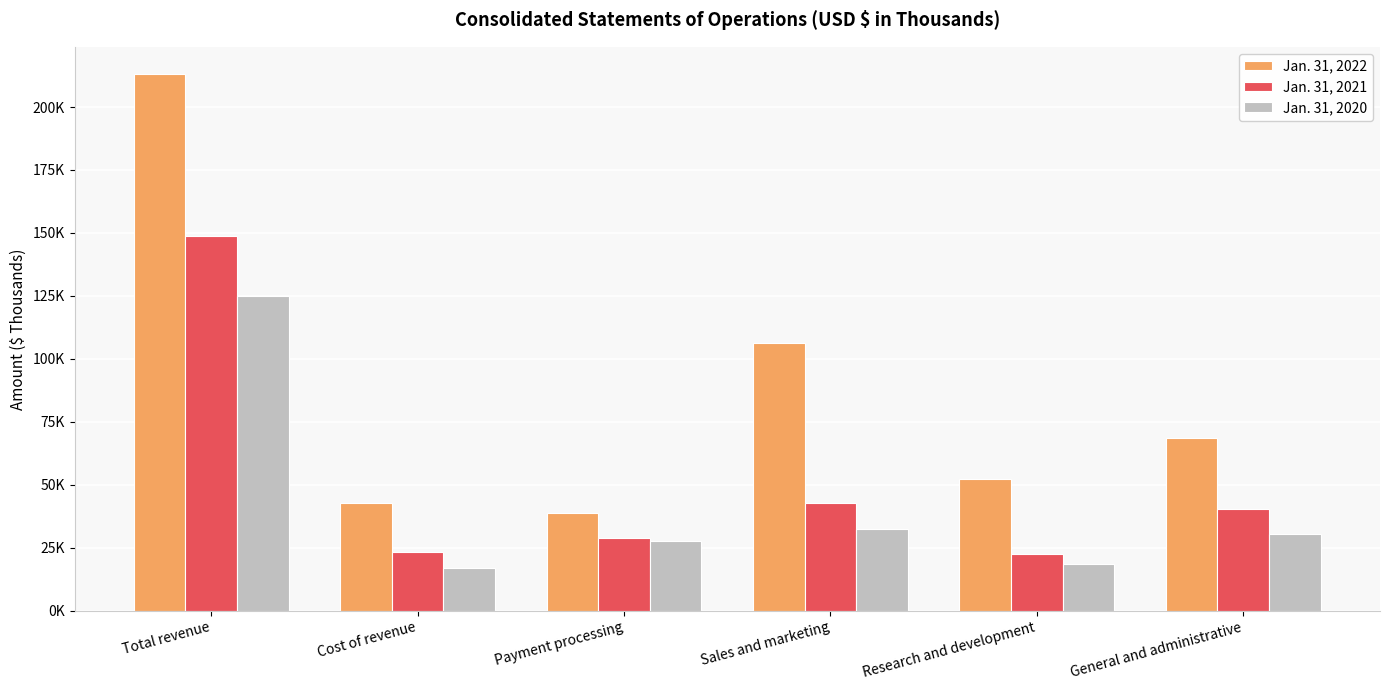

What is the average value of the Jan. 31, 2022 series?

86997